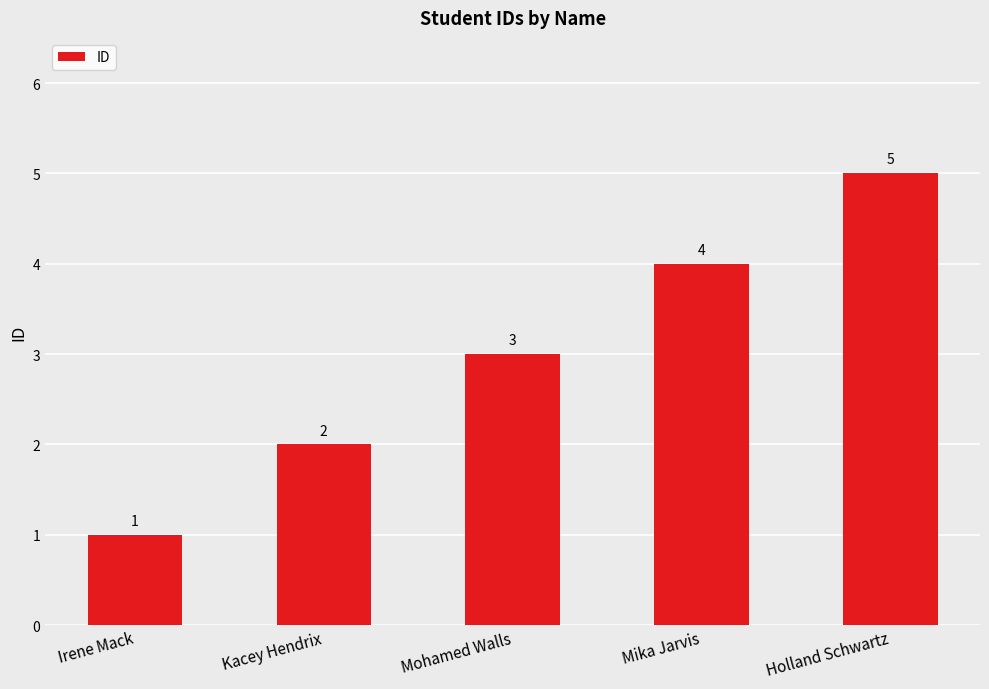

Between Kacey Hendrix and Mika Jarvis, which is larger?

Mika Jarvis